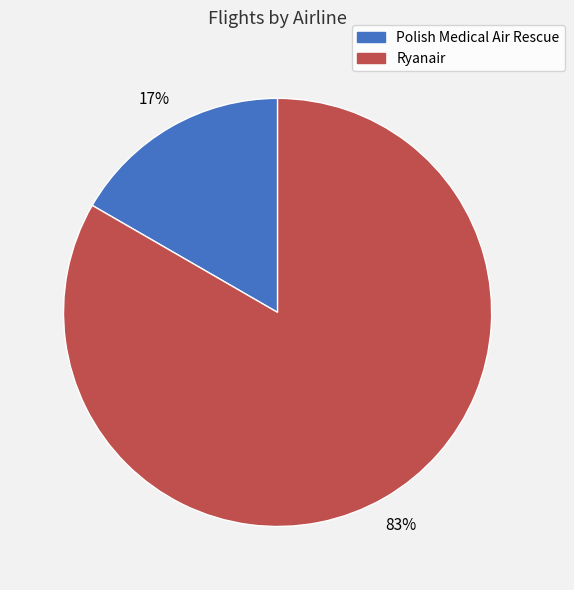

The Ryanair slice represents 92% of the pie. True or false?

False